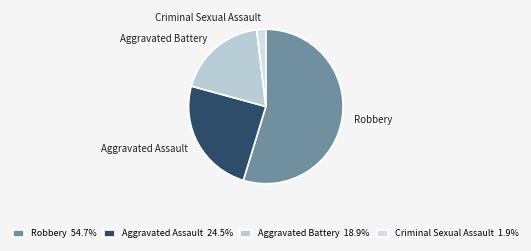

What is the ratio of the value at Robbery to the value at Aggravated Battery?

2.9